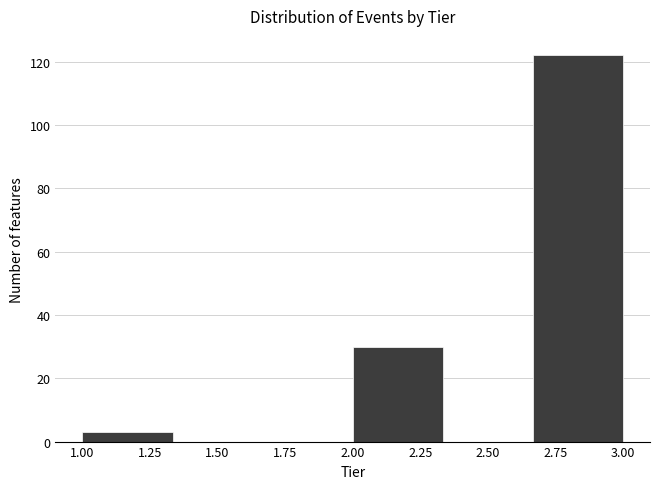

Reading left to right, transcribe this chart: for each bar, give the range it covers on the x-axis and its height. Neither the bar edges nor the heights are printed on the chart, so give them approximately, as read against the axes.

1.00 to 1.35: 4
1.35 to 1.65: 0
1.65 to 2.00: 0
2.00 to 2.35: 30
2.35 to 2.65: 0
2.65 to 3.00: 122